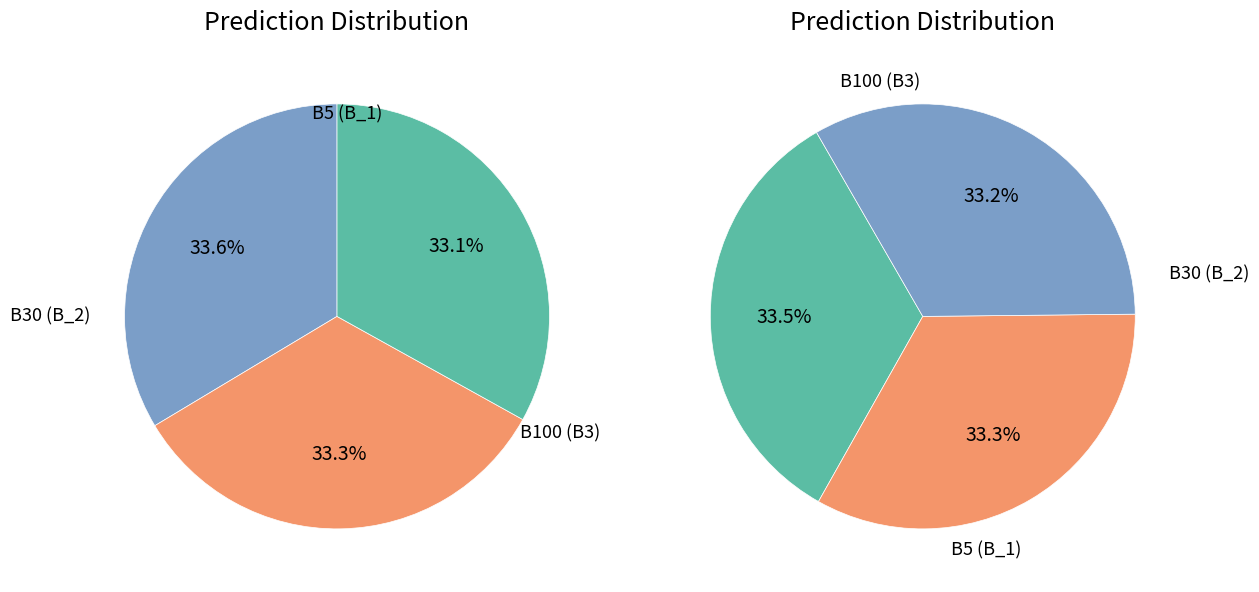

Is B30 (B_2) the majority of the pie?

No